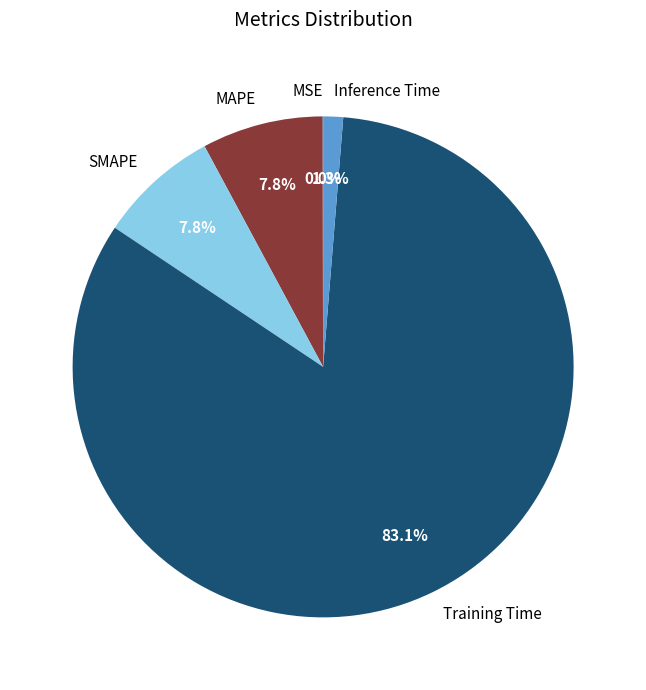

To the nearest percent, what portion does Inference Time represent?

1%